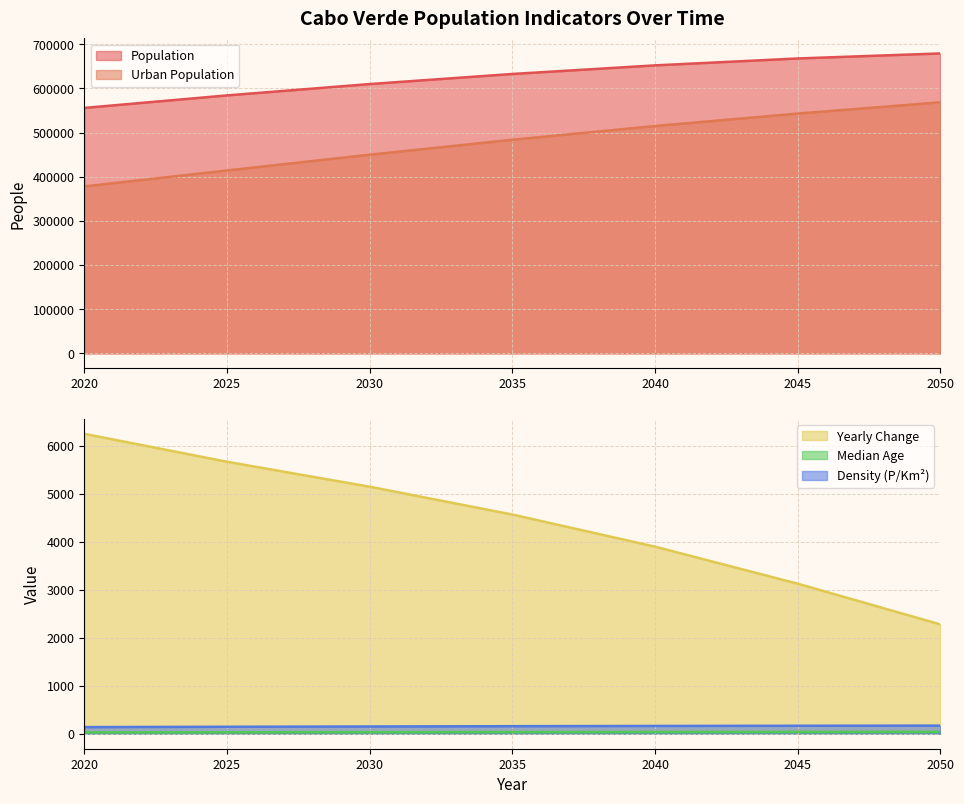

What is the difference between the maximum and minimum values in the Population series?

123407